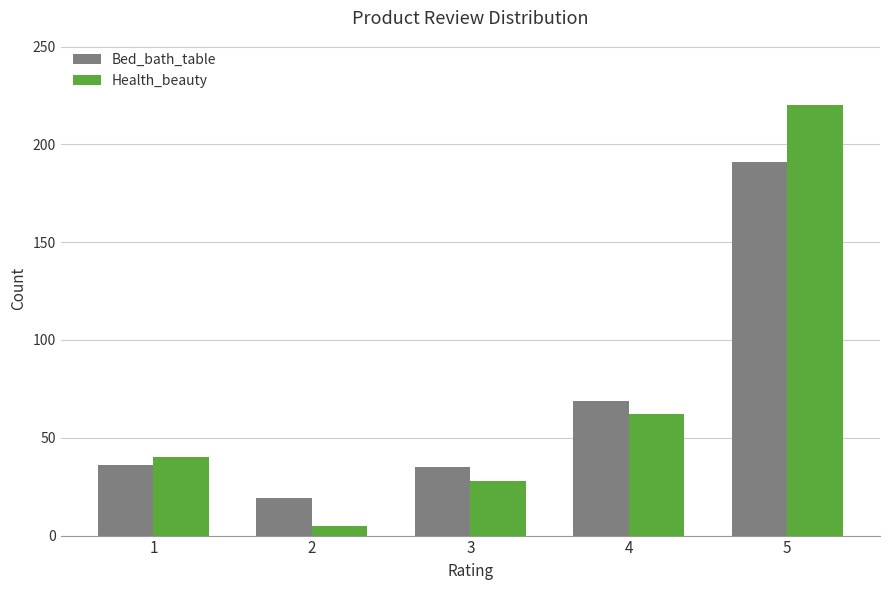

The Bed_bath_table series shows 7 at 2. True or false?

False